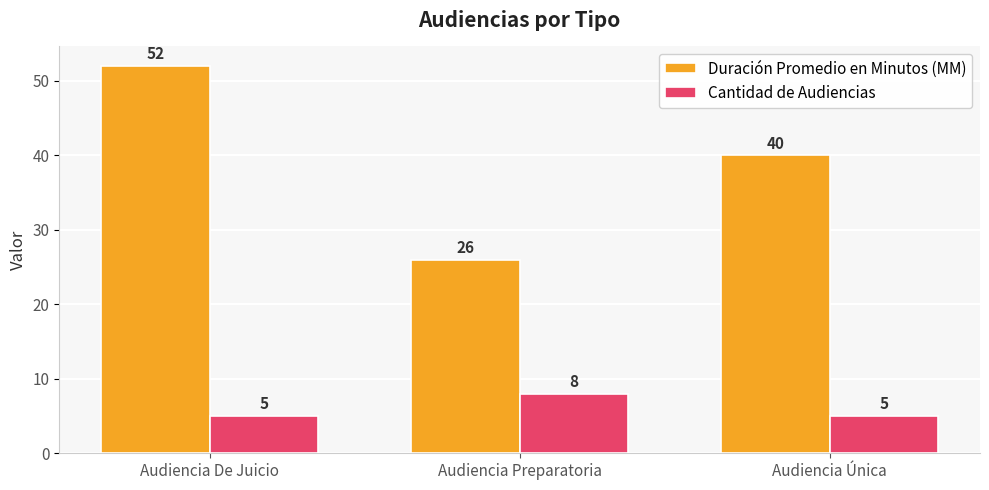

What is the label of the 1st bar from the right?

Audiencia Única